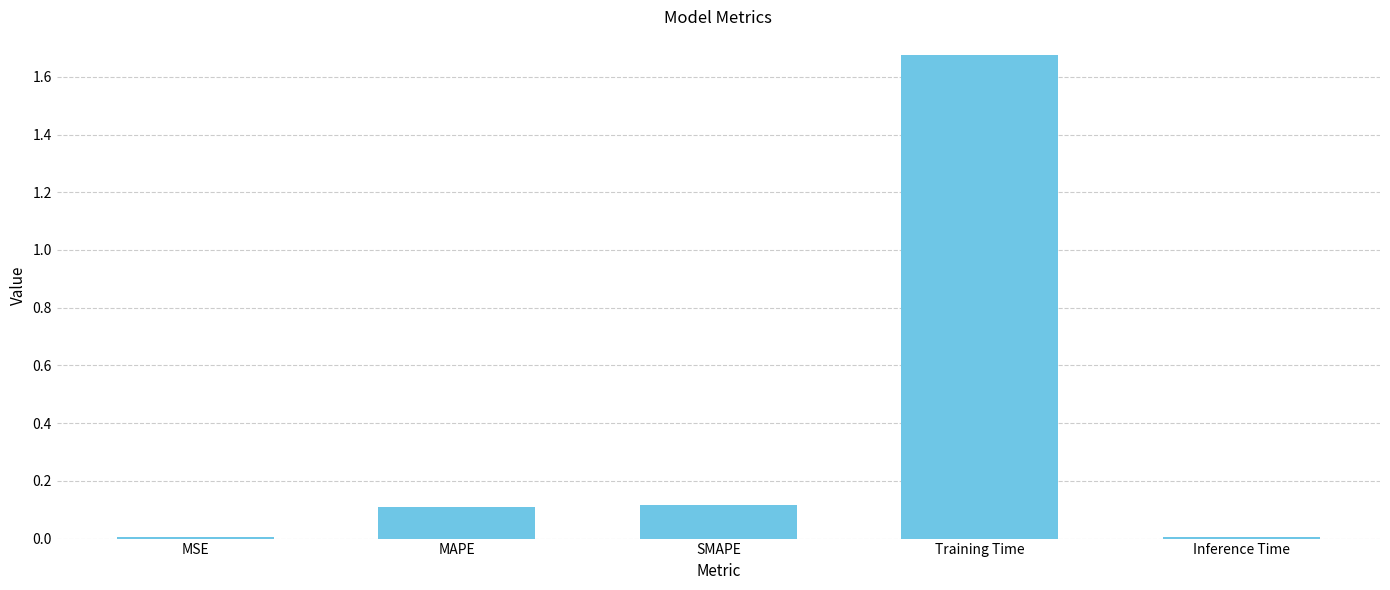

The value at Inference Time is 0.0. True or false?

True